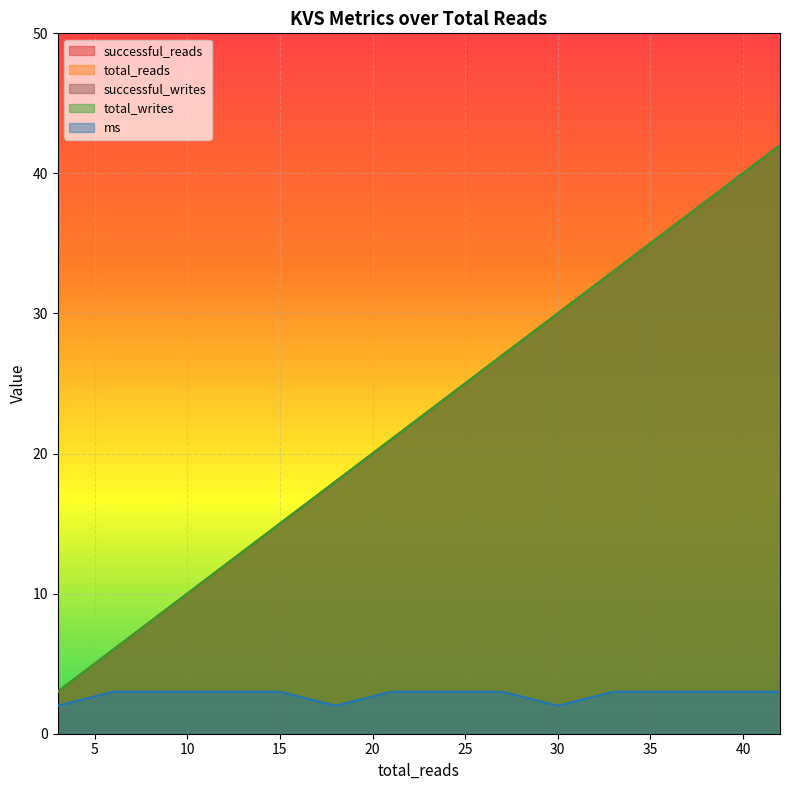

Reading left to right, list all the values displayed in this chart.

successful_reads: 3	6	9	12	15	18	21	24	27	30	33	36	39	42
total_reads: 3	6	9	12	15	18	21	24	27	30	33	36	39	42
successful_writes: 3	6	9	12	15	18	21	24	27	30	33	36	39	42
total_writes: 3	6	9	12	15	18	21	24	27	30	33	36	39	42
ms: 2	3	3	3	3	2	3	3	3	2	3	3	3	3